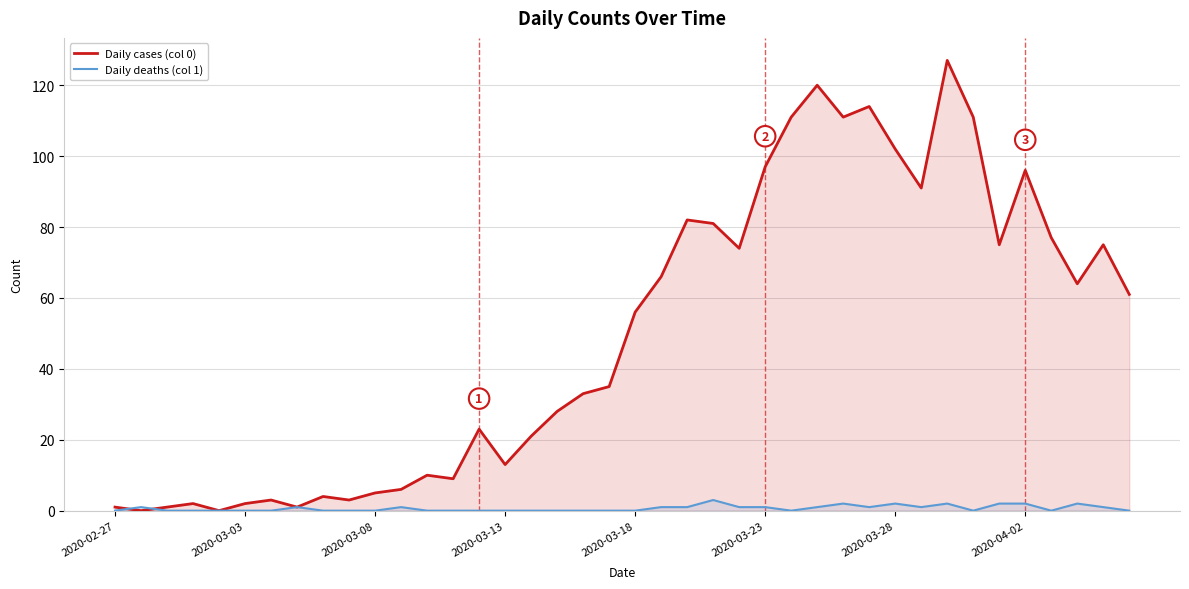

Does the chart display data point markers on the line(s)?

No